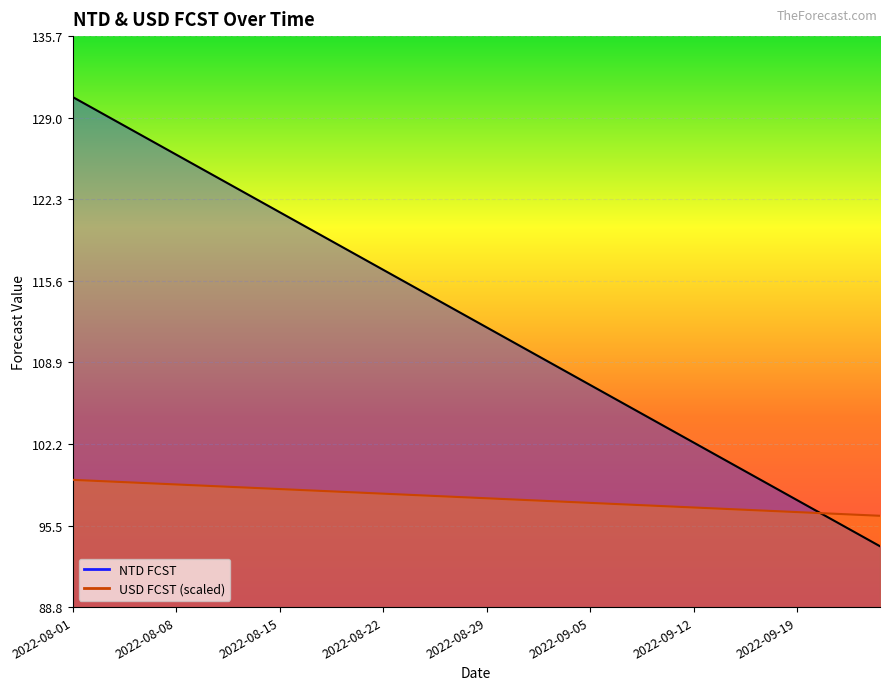

Between 2022-09-09 and 2022-08-04, which is larger?

2022-08-04